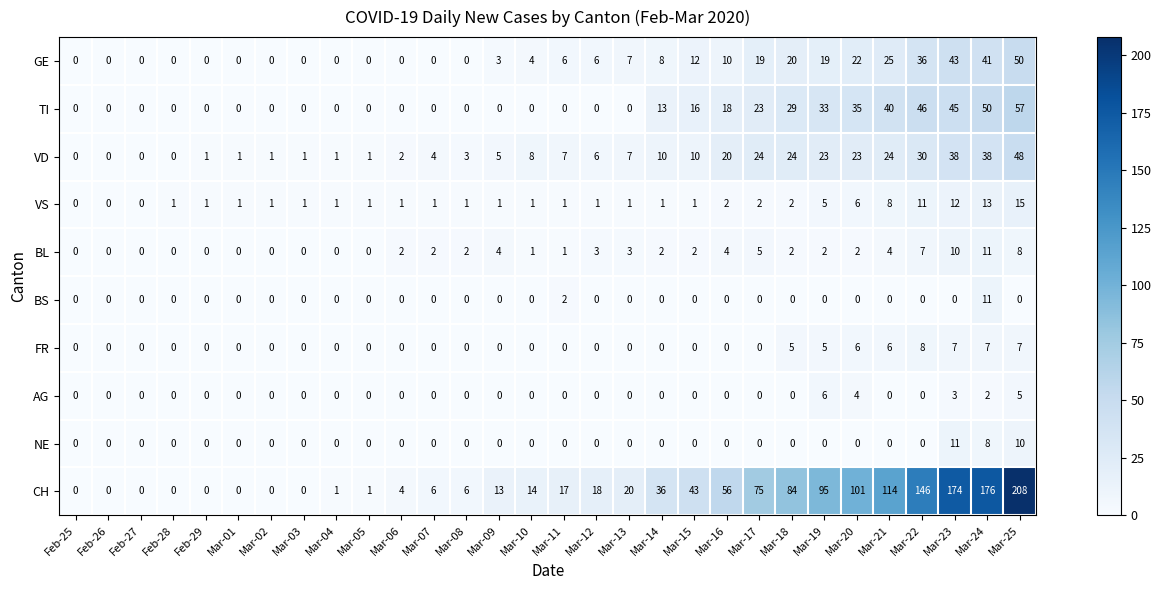

Which series has the largest range (max minus min)?

CH